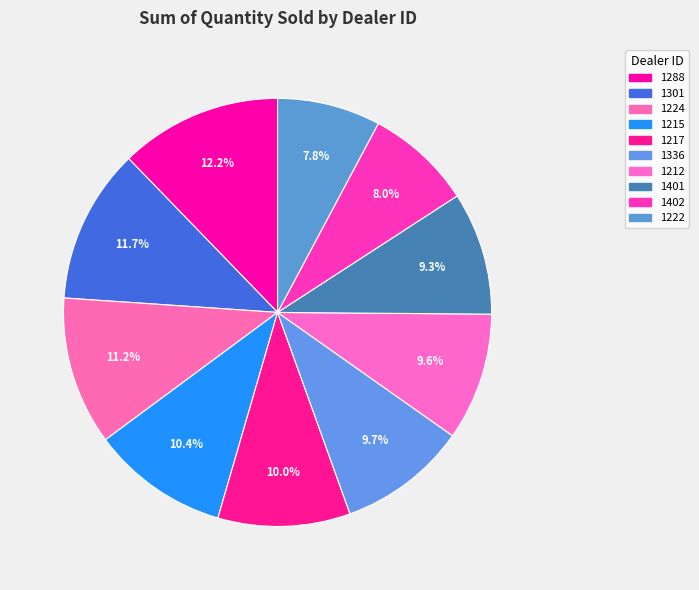

What percentage is NOT represented by 1402?

92.0%